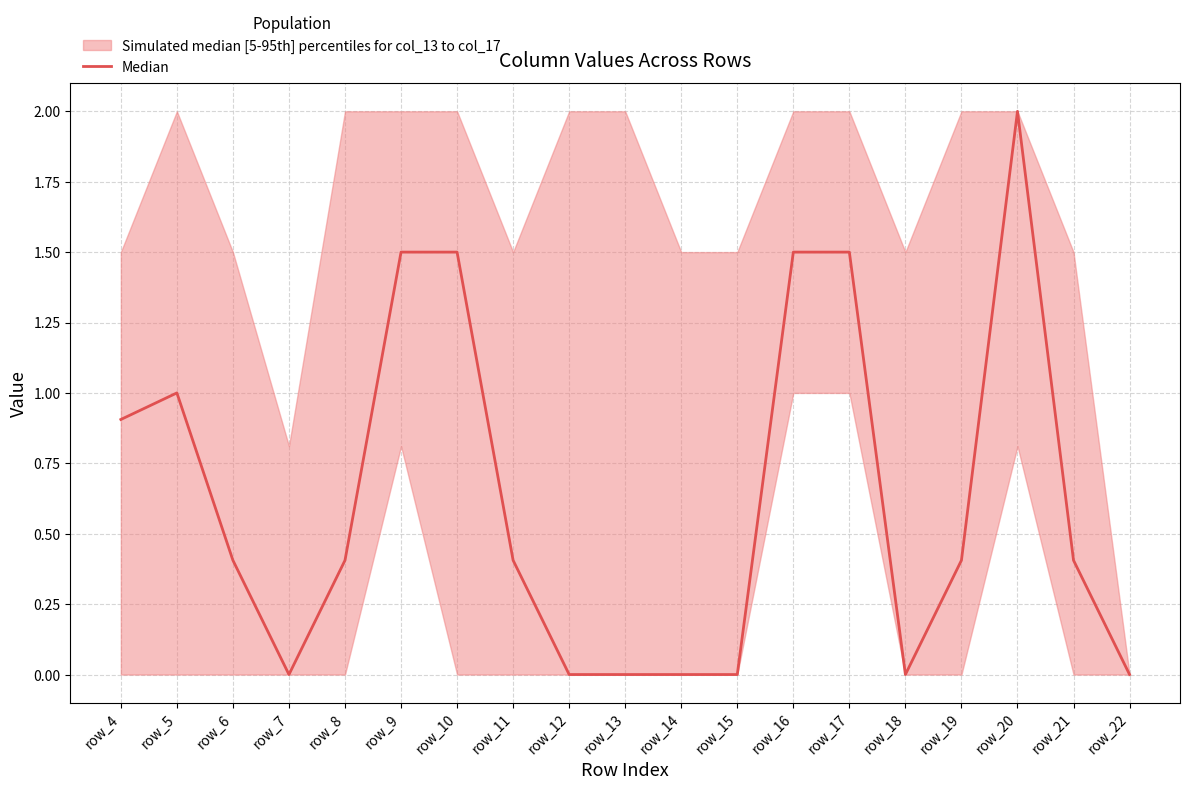

What is the sum of the values at row_21 and row_17?

1.9